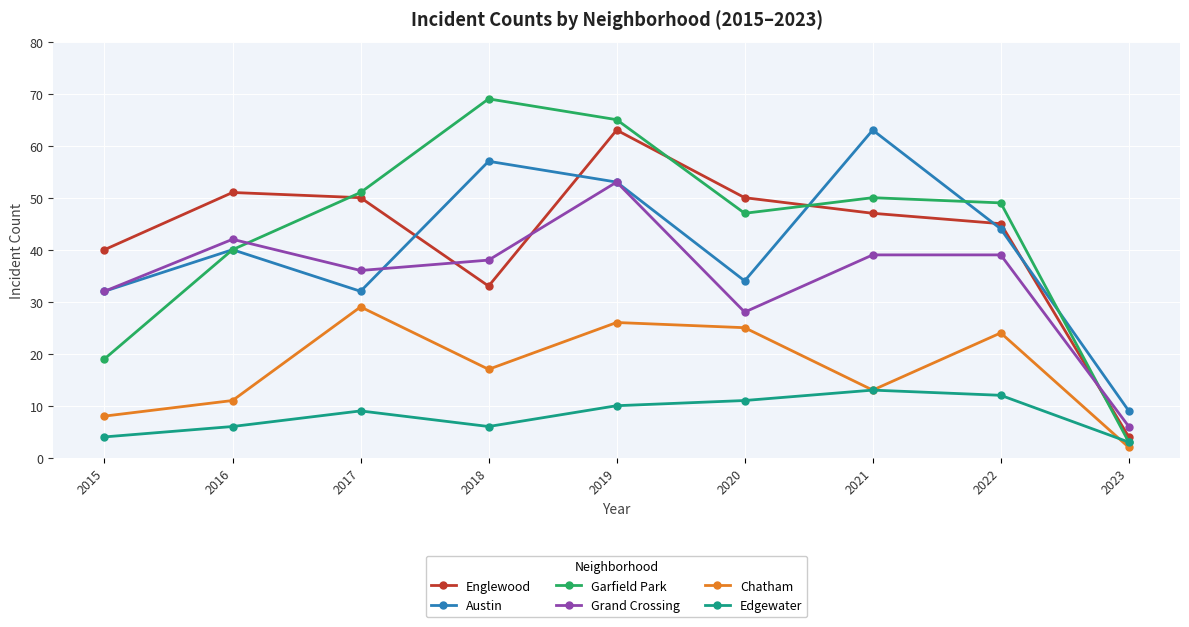

Which series has the widest spread of values?

Garfield Park